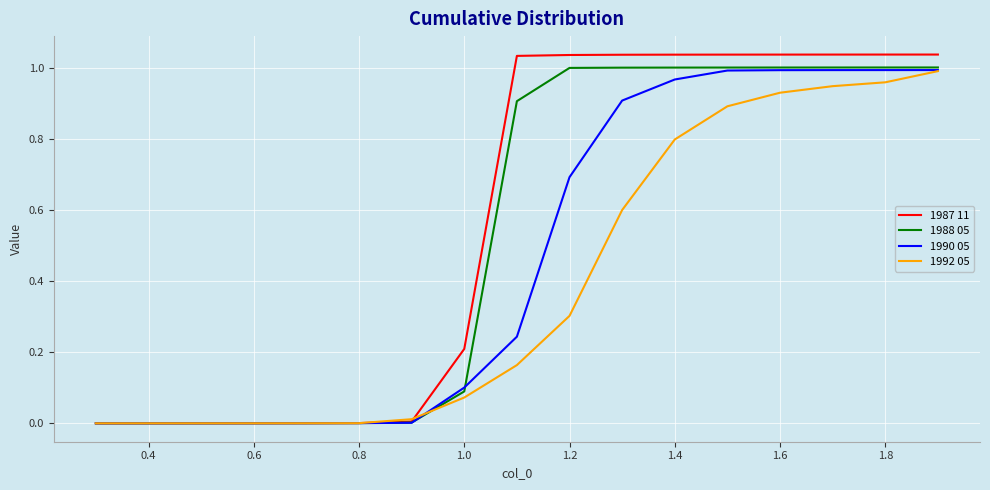

How many lines are shown in the chart?

4